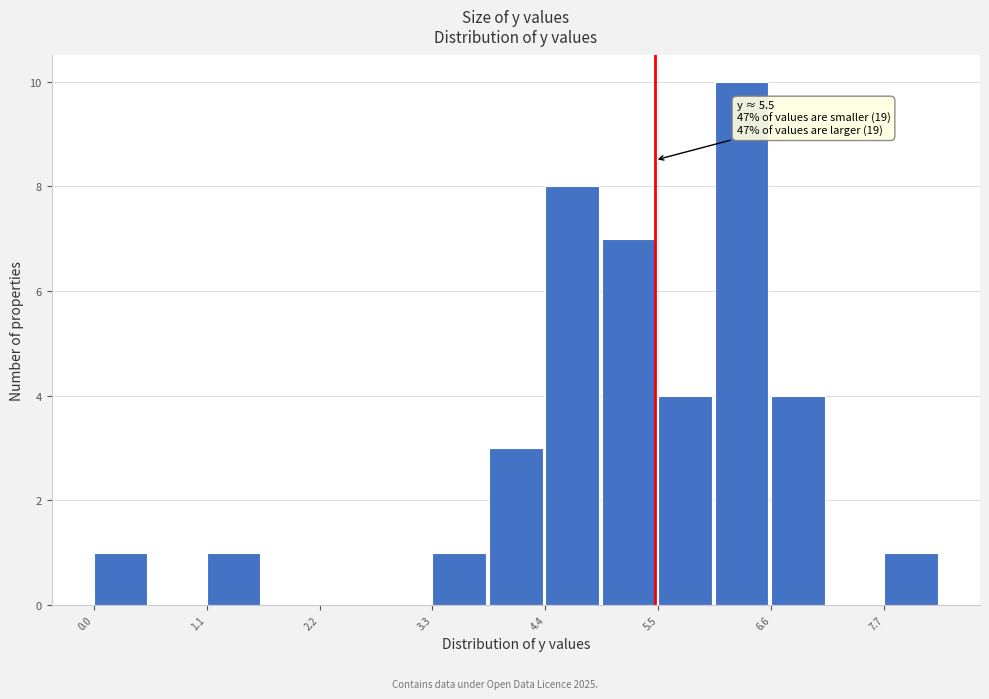

Around what value on the x-axis is the tallest bar? Give the approximate position of its centre, as read against the axis.

6.4